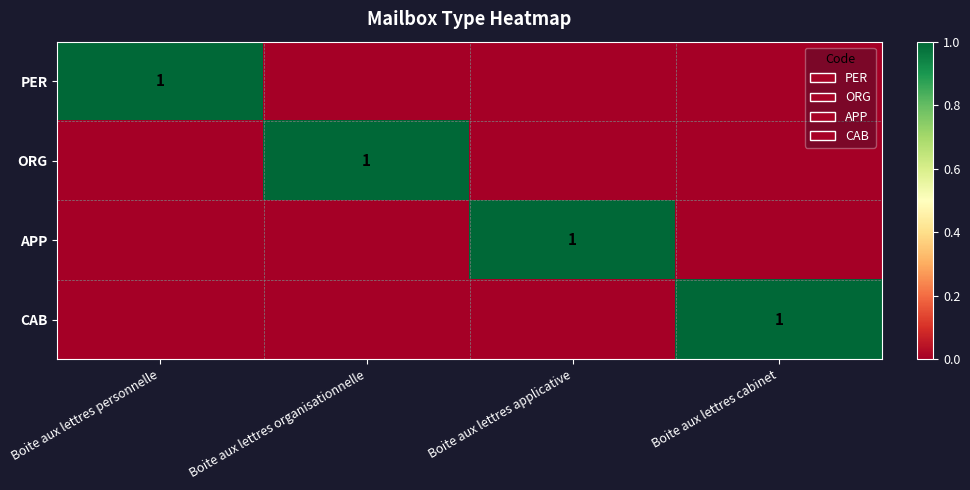

The value of ORG at Boite aux lettres organisationnelle is 2. True or false?

False